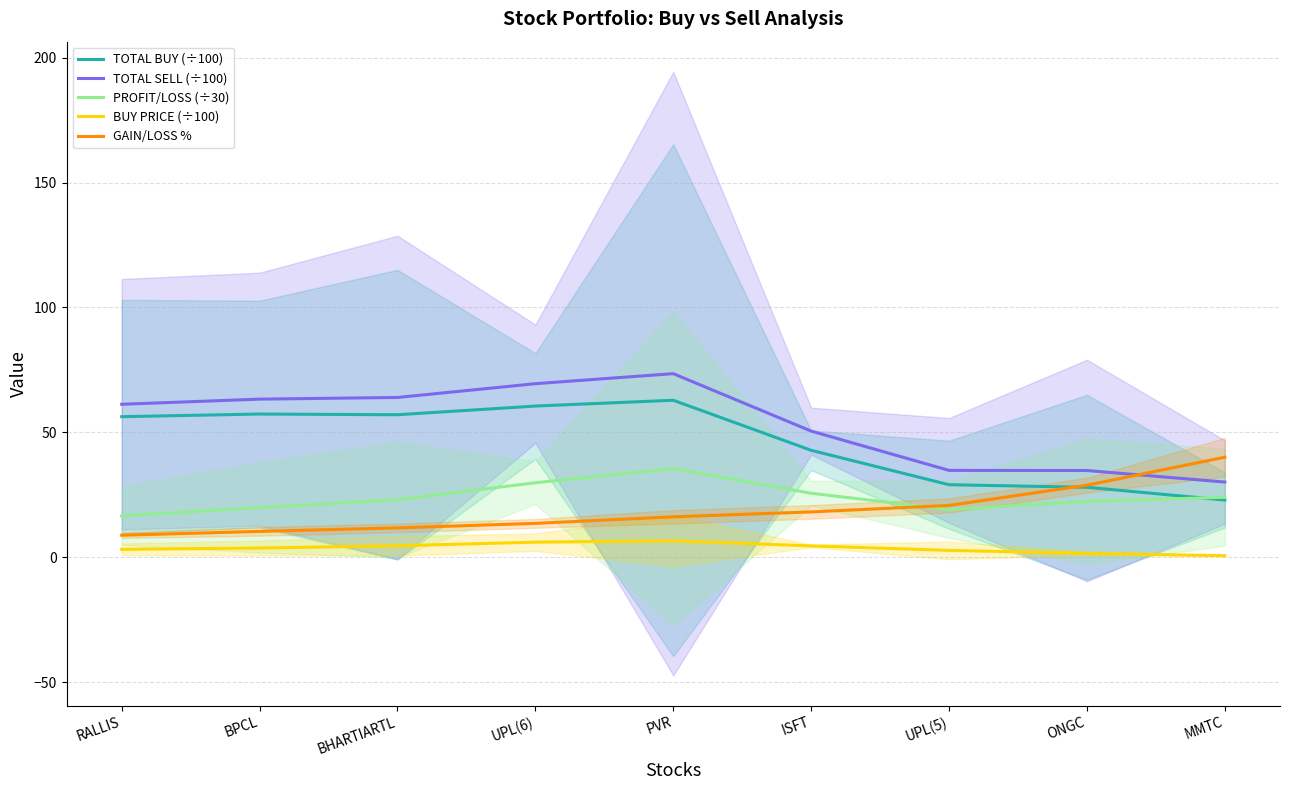

Reading left to right, transcribe all the data shown in this chart.

TOTAL BUY (÷100): RALLIS=56.3	BPCL=57.3	BHARTIARTL=57.1	UPL(6)=60.5	PVR=62.9	ISFT=42.8	UPL(5)=29.0	ONGC=28.0	MMTC=22.9
TOTAL SELL (÷100): RALLIS=61.3	BPCL=63.3	BHARTIARTL=64.0	UPL(6)=69.5	PVR=73.5	ISFT=50.5	UPL(5)=34.8	ONGC=34.7	MMTC=30.1
PROFIT/LOSS (÷30): RALLIS=16.6	BPCL=19.9	BHARTIARTL=23.0	UPL(6)=29.8	PVR=35.5	ISFT=25.6	UPL(5)=19.1	ONGC=22.4	MMTC=24.0
BUY PRICE (÷100): RALLIS=3.2	BPCL=3.7	BHARTIARTL=4.6	UPL(6)=6.0	PVR=6.6	ISFT=4.6	UPL(5)=2.8	ONGC=1.5	MMTC=0.6
GAIN/LOSS %: RALLIS=8.8	BPCL=10.4	BHARTIARTL=11.8	UPL(6)=13.6	PVR=16.2	ISFT=18.2	UPL(5)=20.8	ONGC=28.9	MMTC=40.1